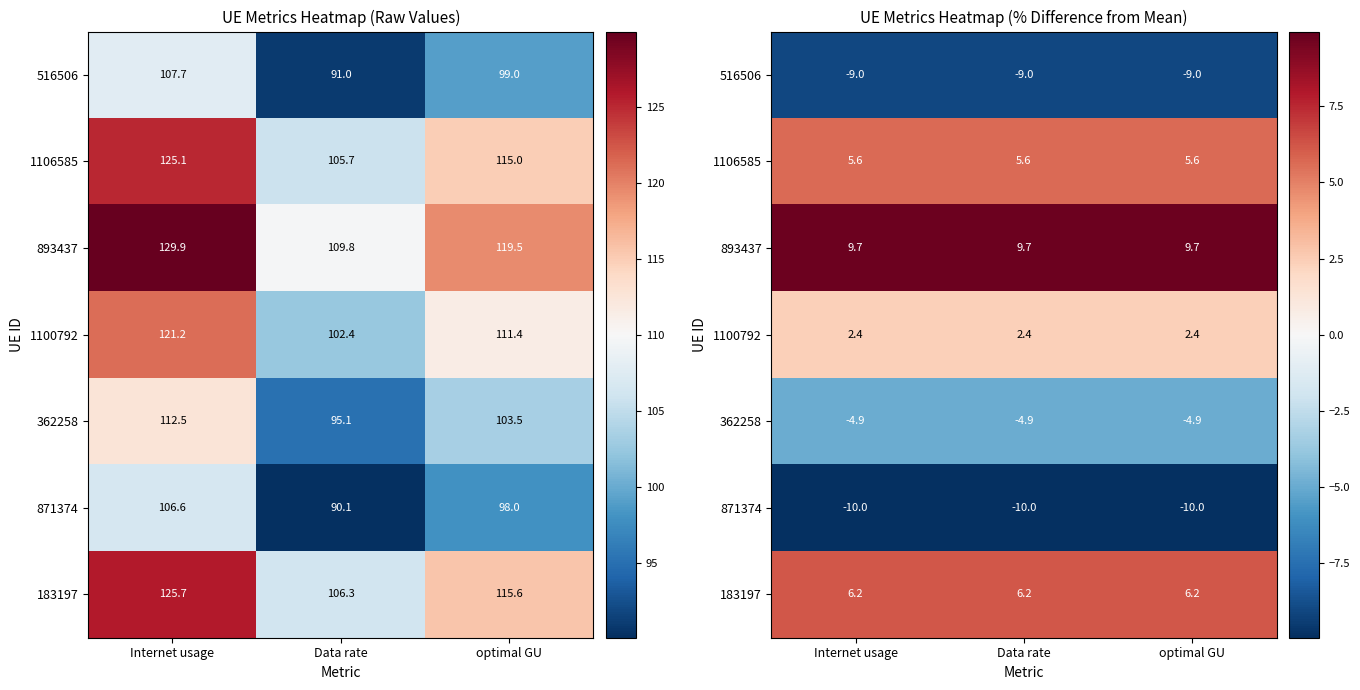

What is the spread (max minus min) of values at Data rate?

19.7